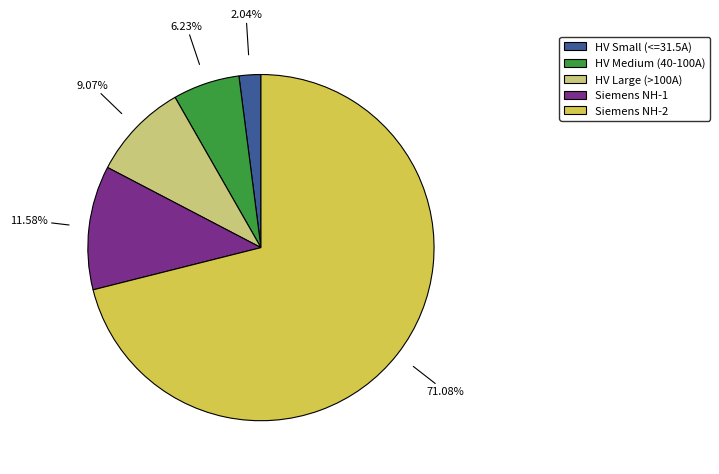

How many slices are in this pie chart?

5